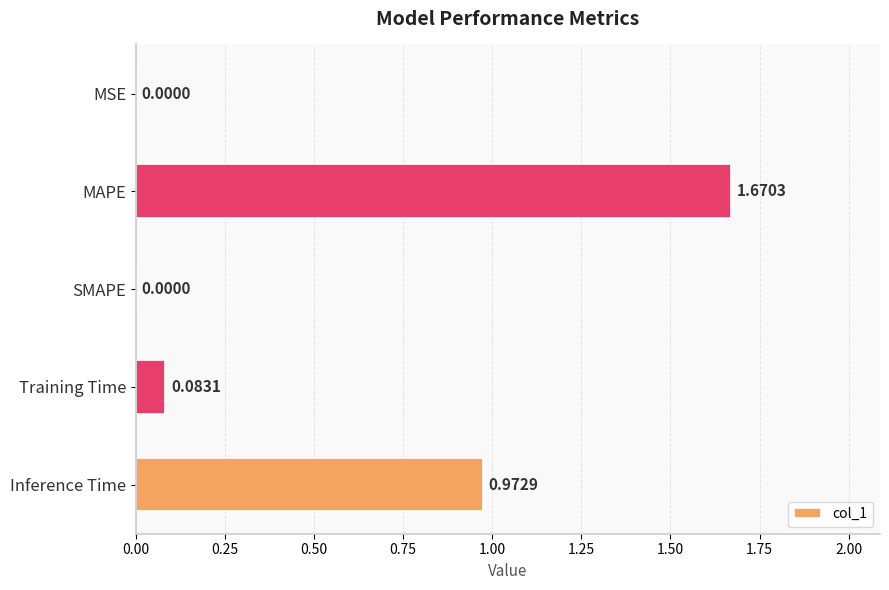

Which category has the highest value across all series?

MAPE